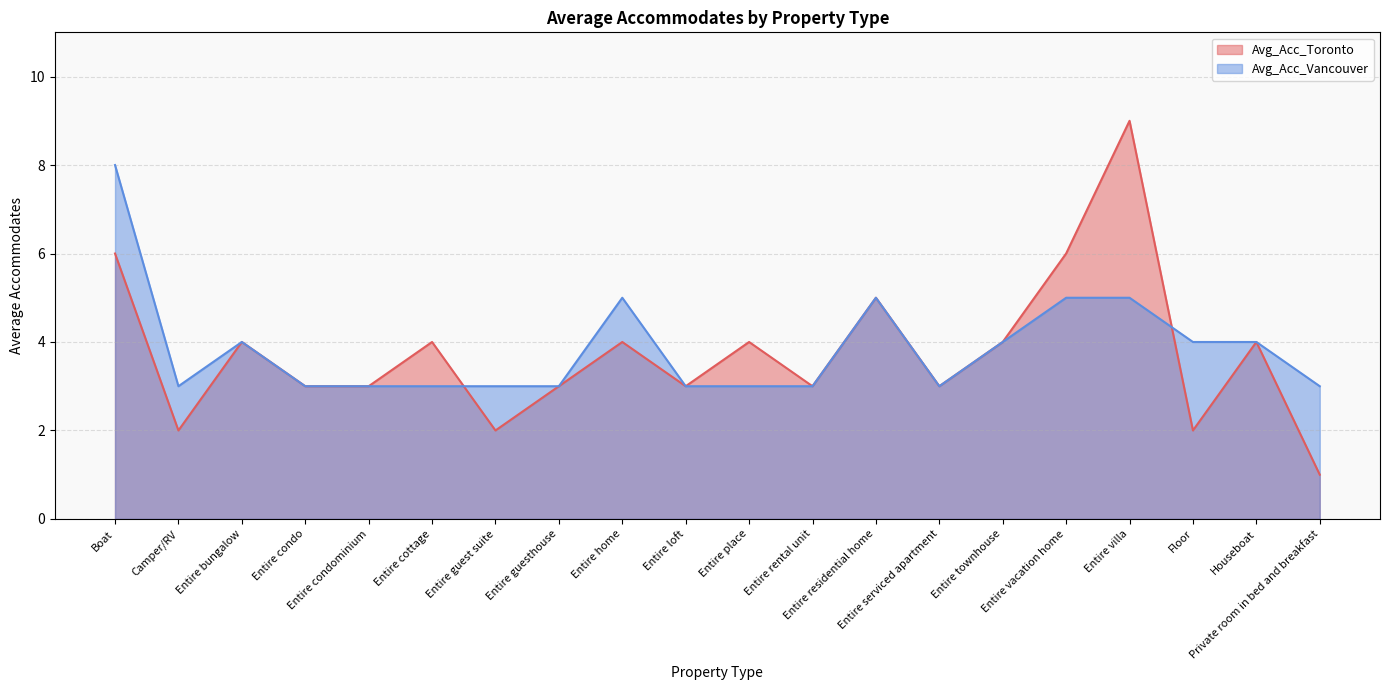

At which label does Avg_Acc_Toronto first exceed 4?

Boat